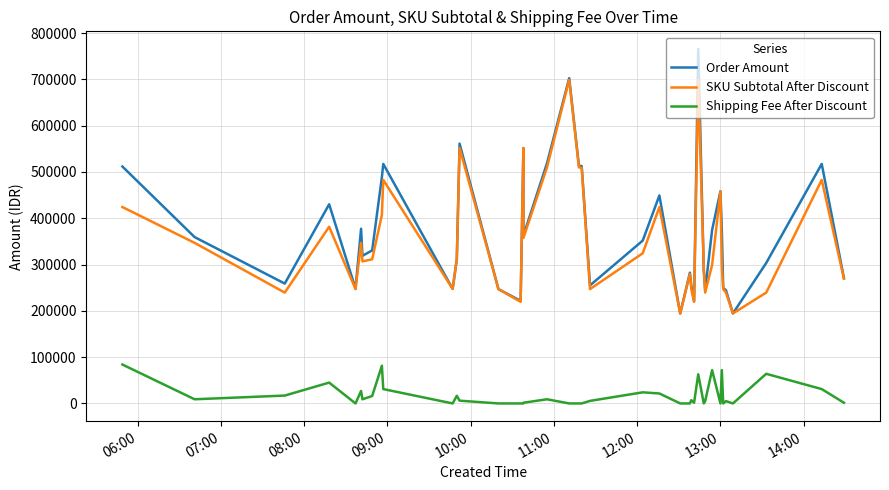

How many distinct data groups are displayed?

3